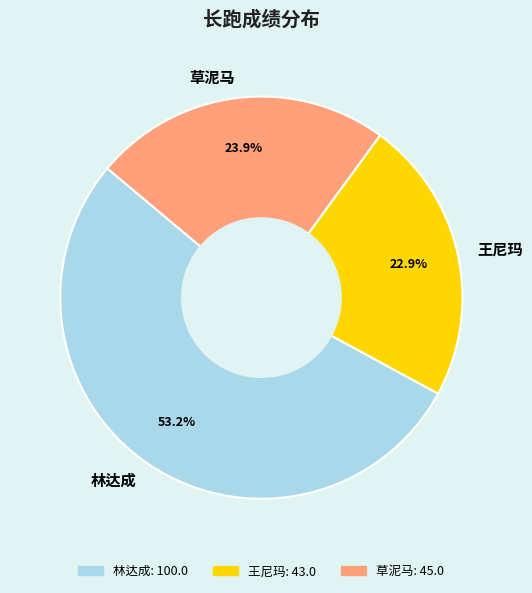

Which slice is the smallest?

王尼玛